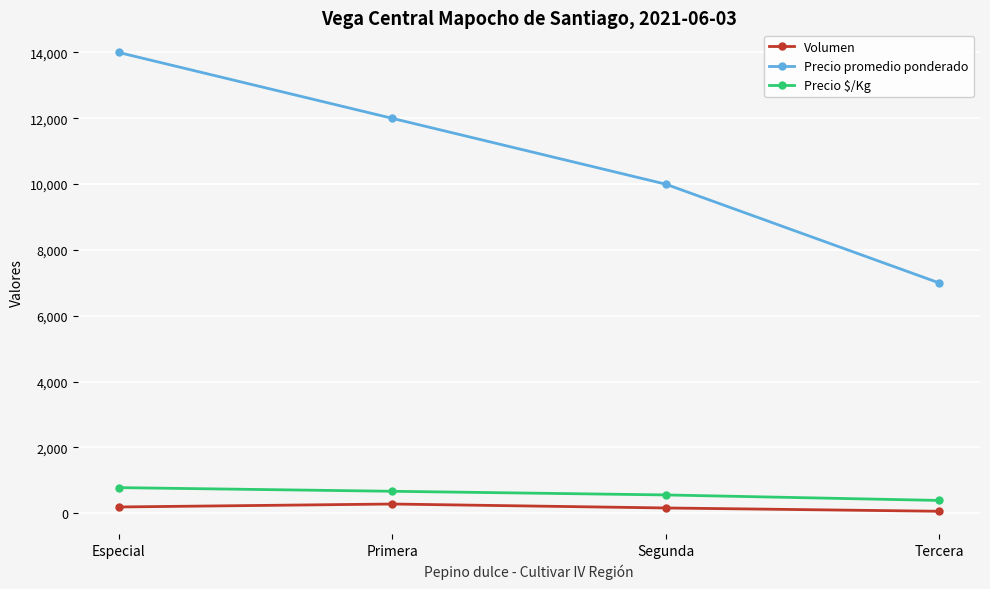

Between Especial and Tercera, which series saw the biggest shift?

Precio promedio ponderado